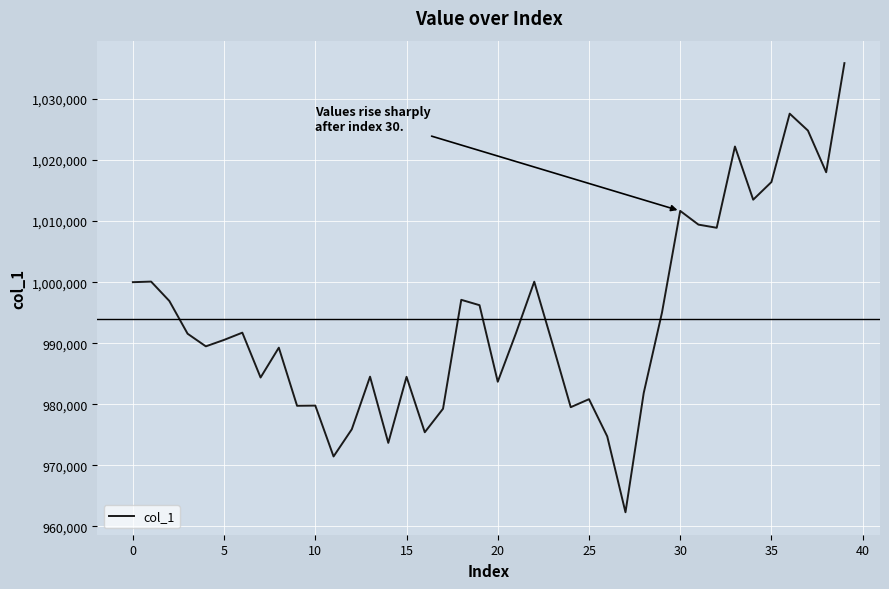

What is the average value?

993991.9